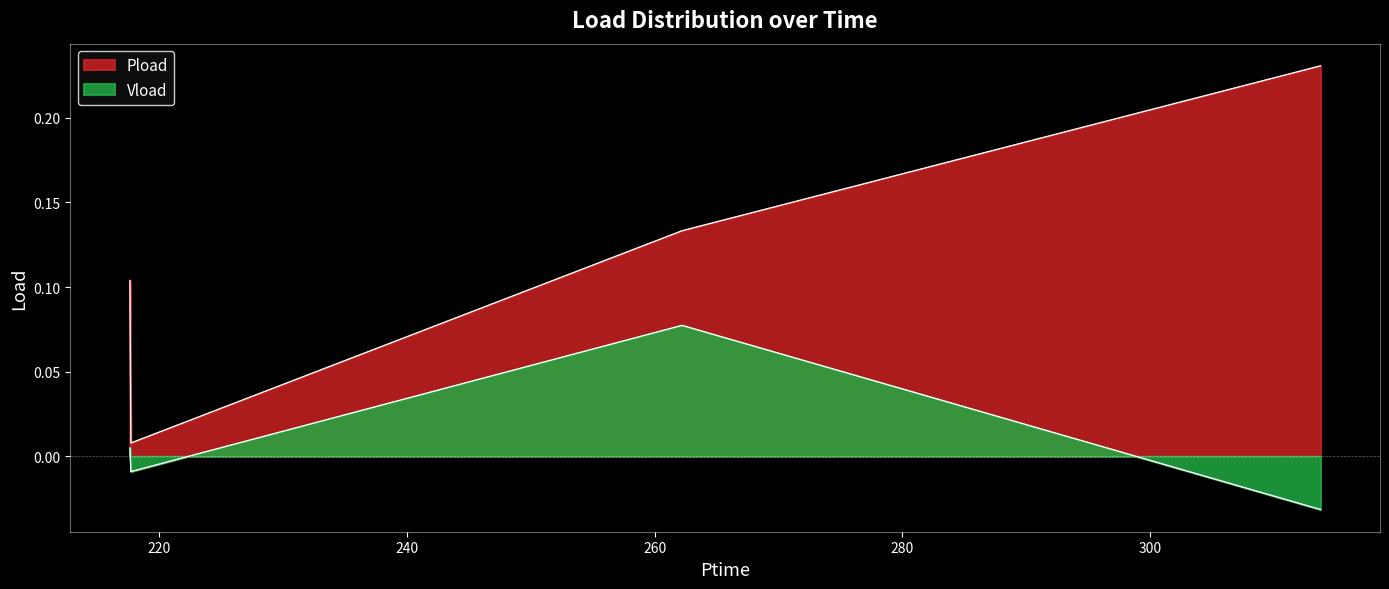

True or false: Vload has more than 1 points higher than both neighbors.

False